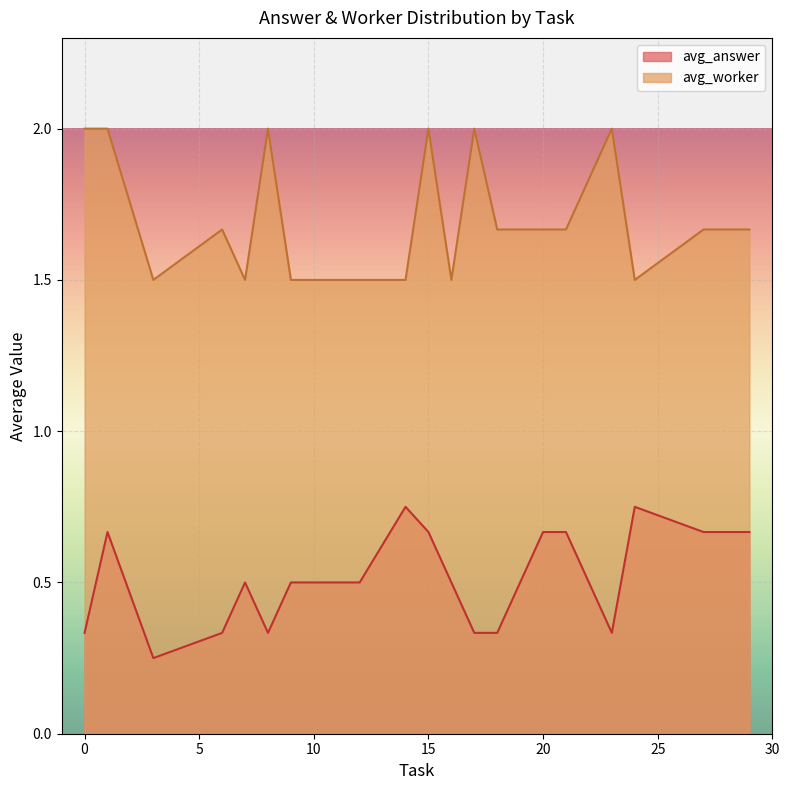

How many lines are shown in the chart?

2